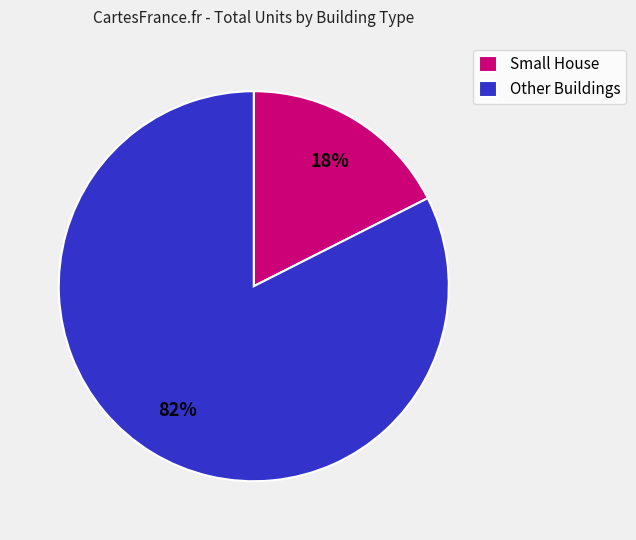

Does any single category account for the majority?

Yes